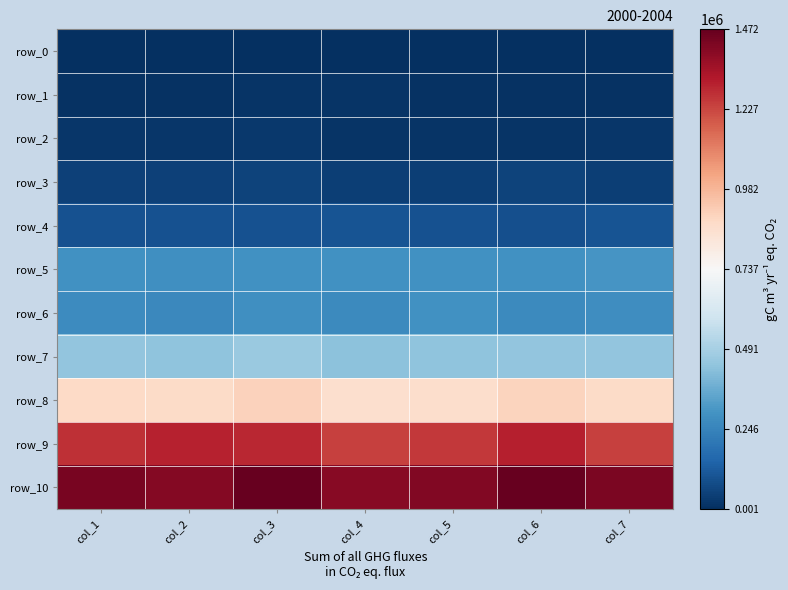

Which category has the highest value in the row_0 series?

col_4